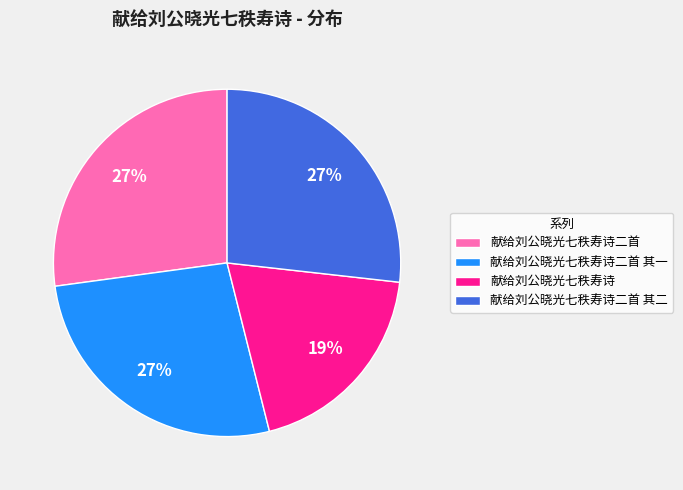

What percentage is the 献给刘公晓光七秩寿诗二首 其二 slice, to the nearest percent?

27%